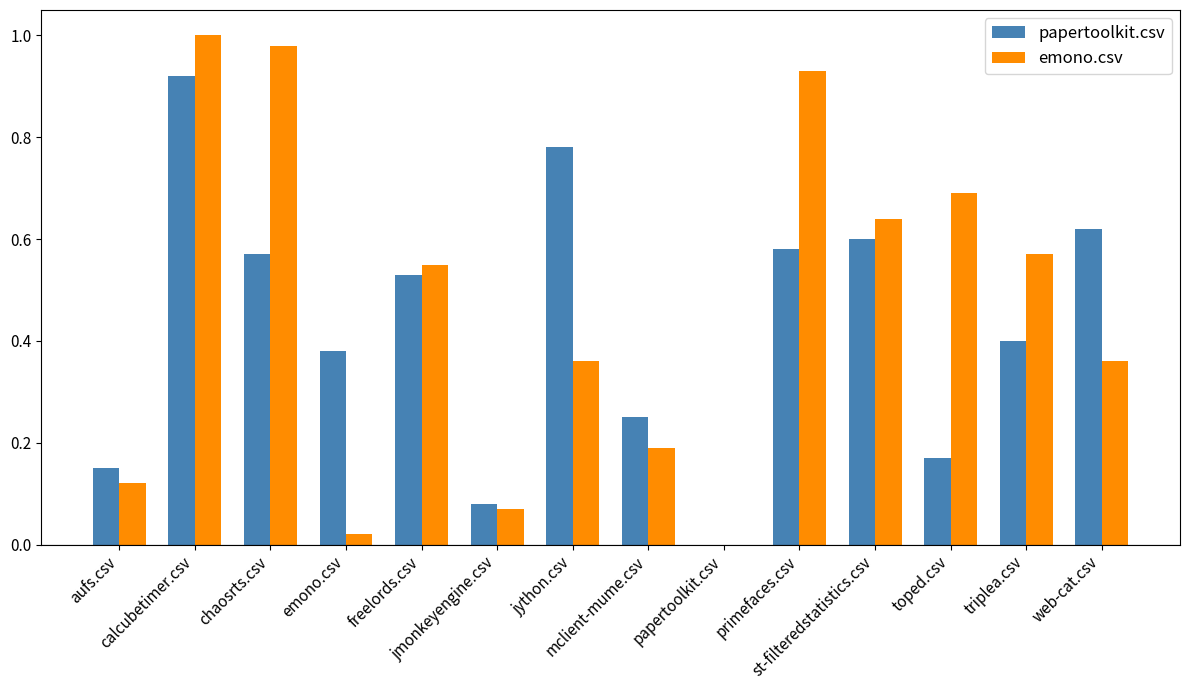

What is the sum of the emono.csv values at st-filteredstatistics.csv and freelords.csv?

1.2